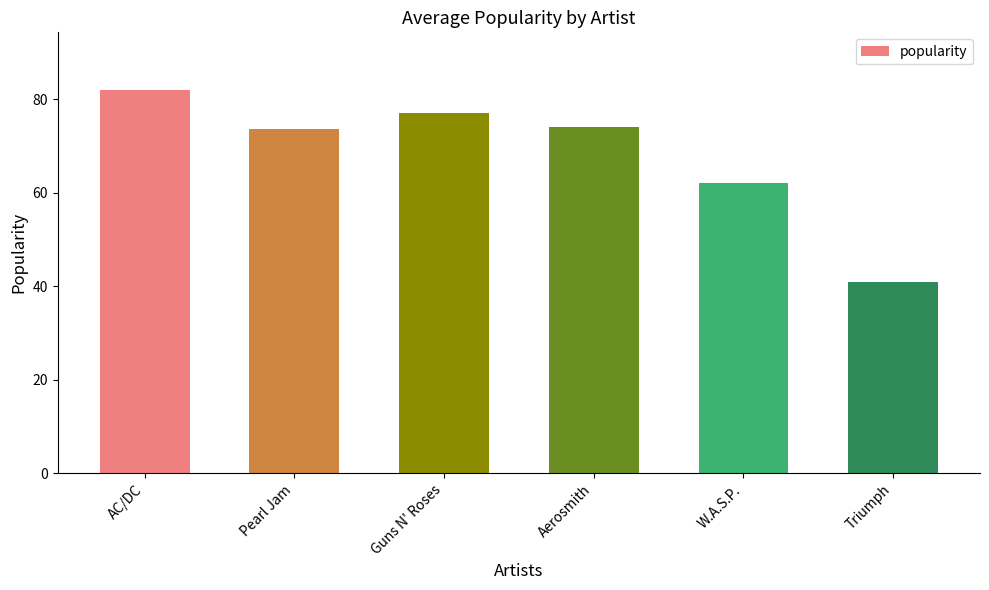

At which category does the chart reach its minimum across all series?

Triumph